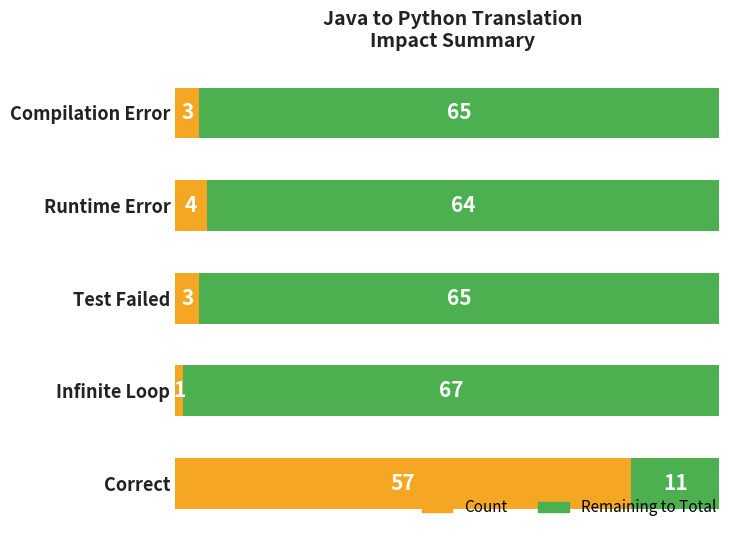

What is the total value across all series at Correct?

68